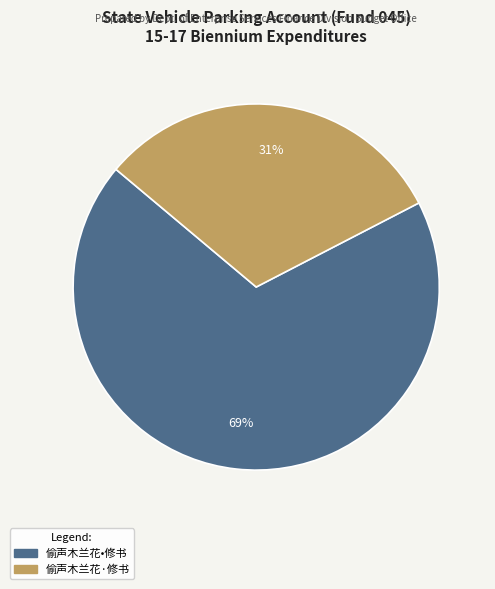

How many segments does this pie chart have?

2